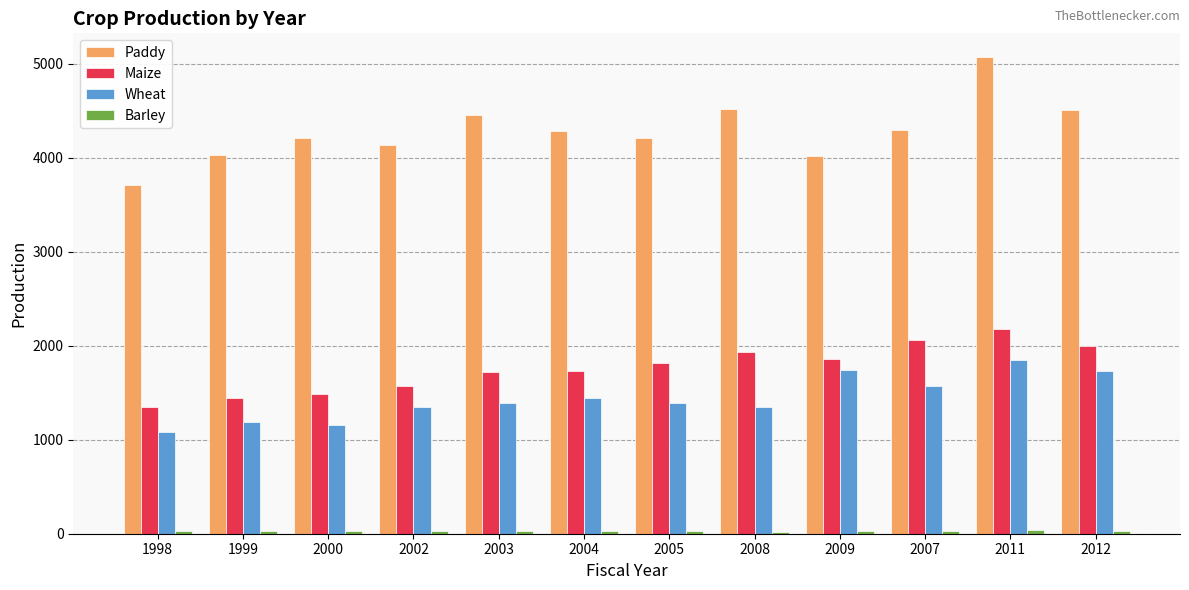

How many categories are shown in the chart?

12